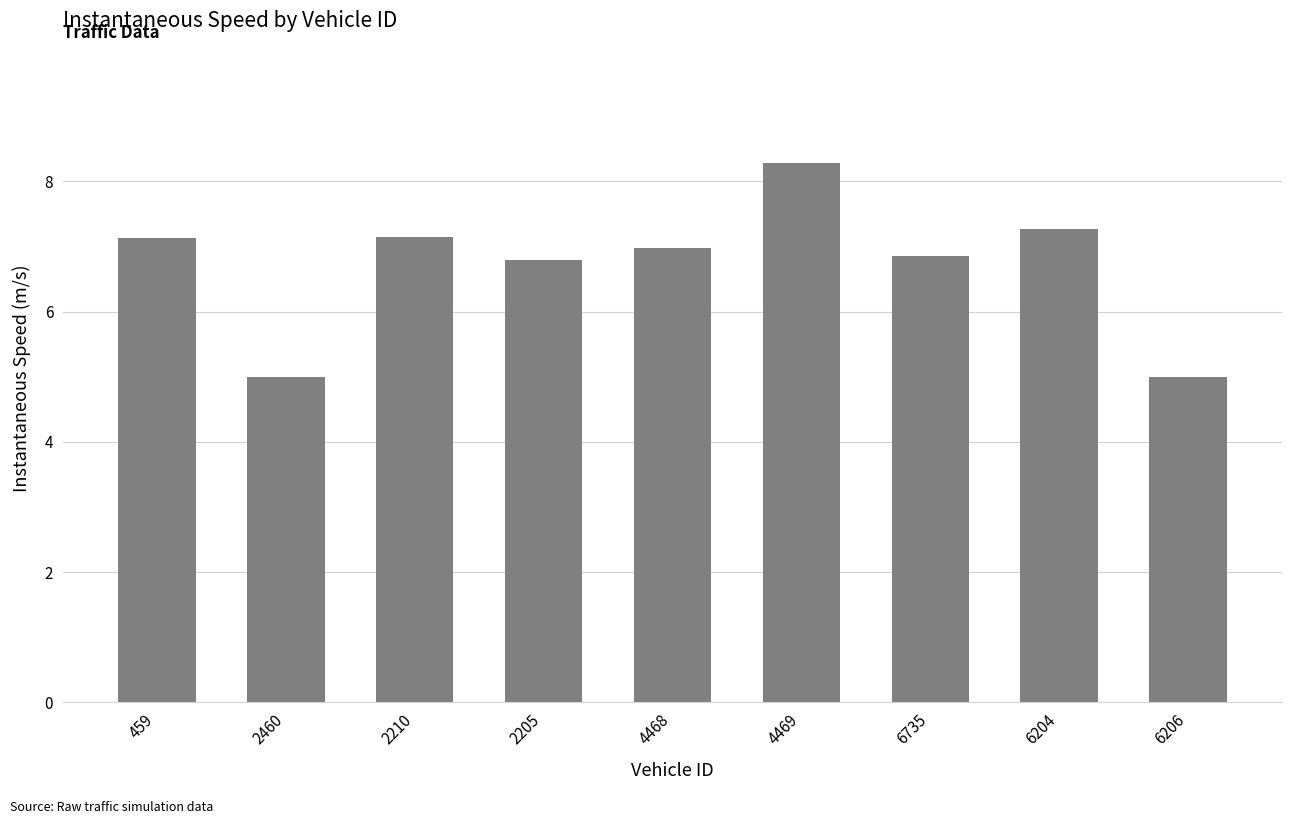

What is the change in value from 2210 to 4468?

-0.2